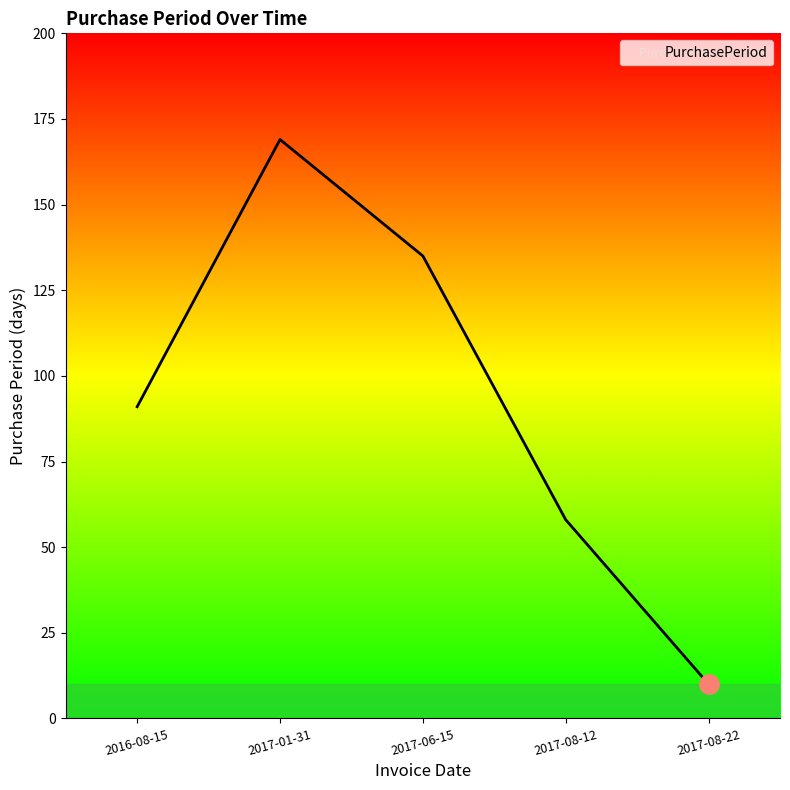

Read the value at 2017-06-15.

135